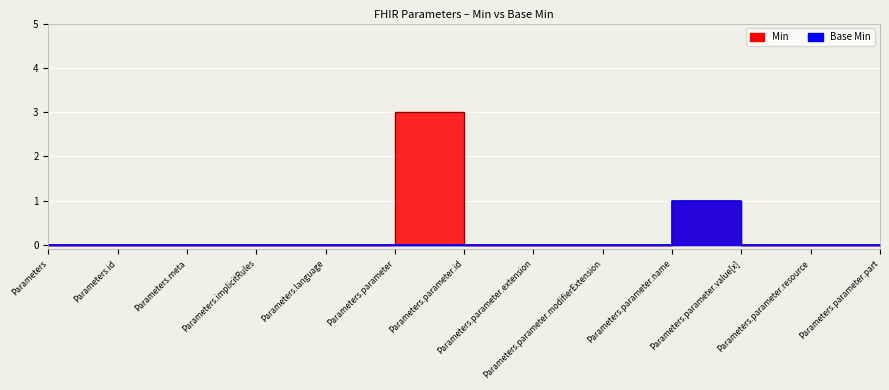

Is it true that Min equals 0 at Parameters.parameter.id?

True